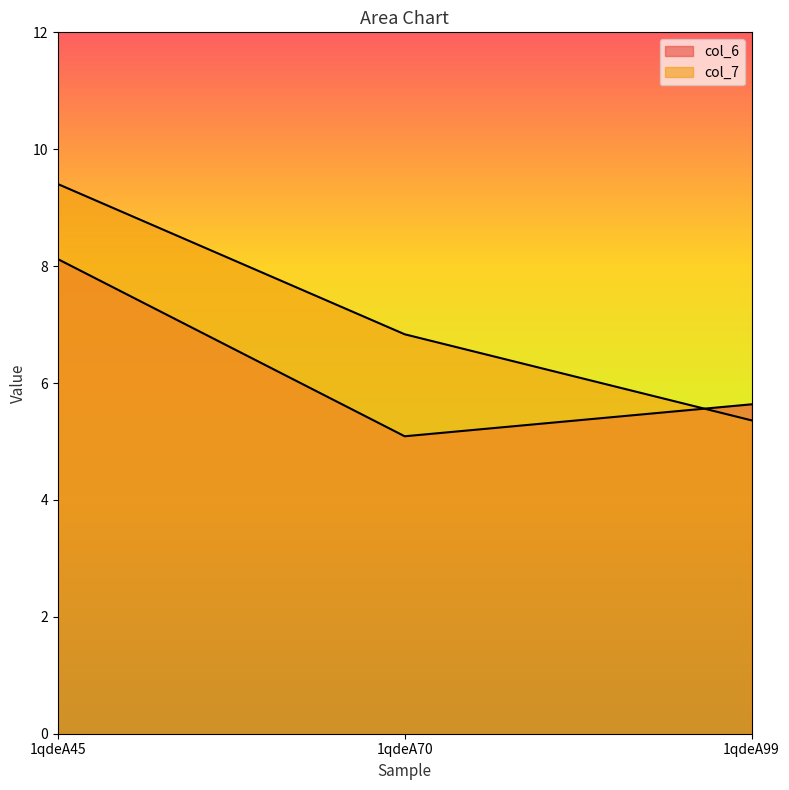

Reading right to left, extract all data points from this chart.

col_6: 5.6	5.1	8.1
col_7: 5.4	6.8	9.4